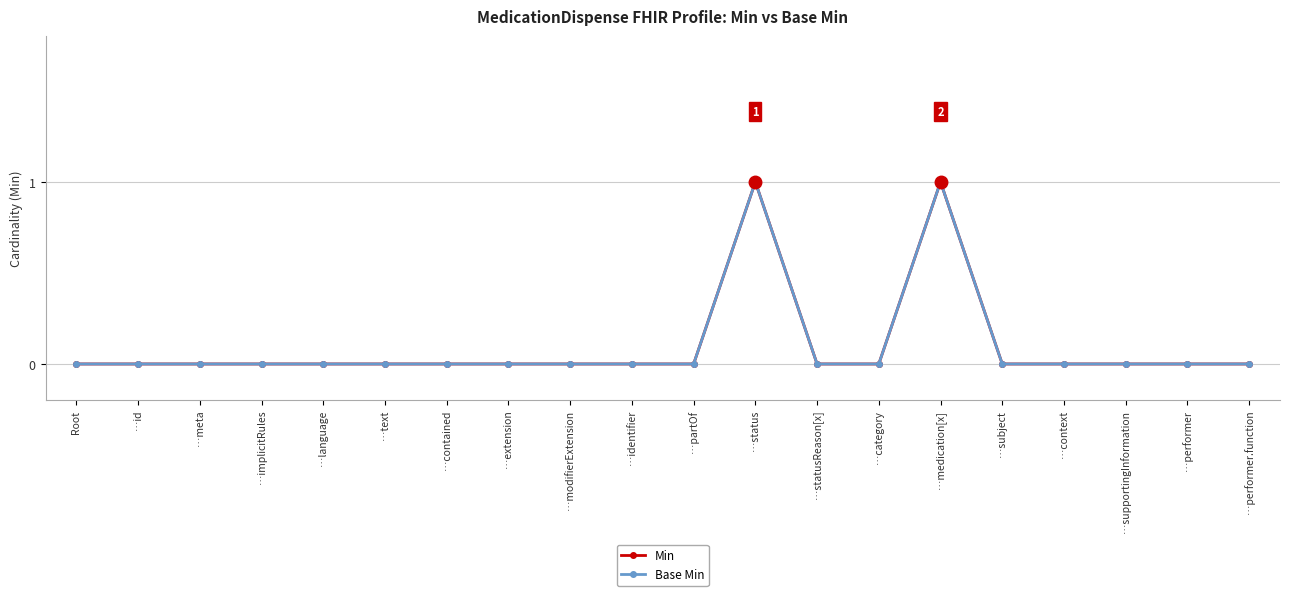

Between …meta and …performer.function, which series saw the biggest shift?

Min